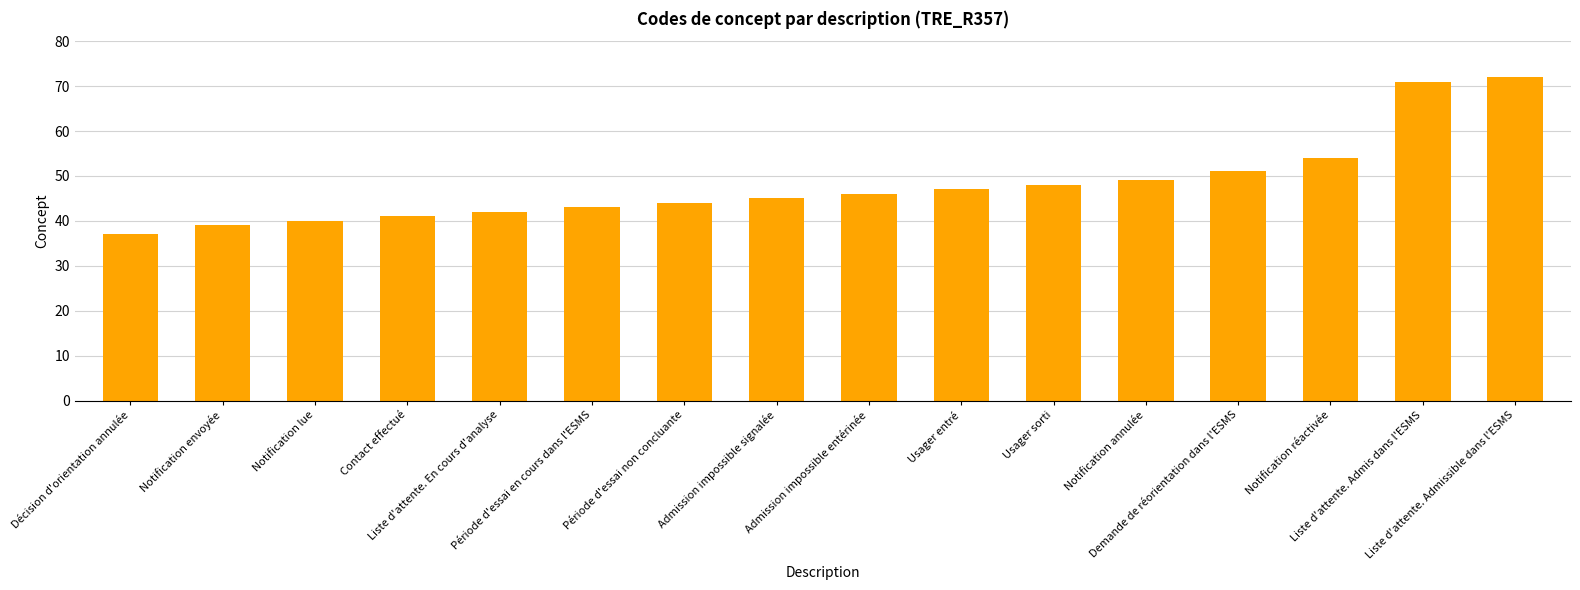

What is the difference between the maximum and minimum values?

35